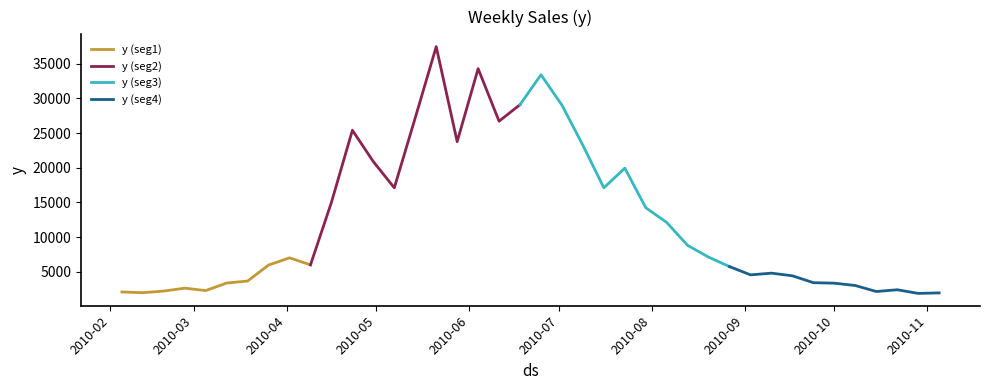

Which label corresponds to the largest value in the chart?

2010-05-21